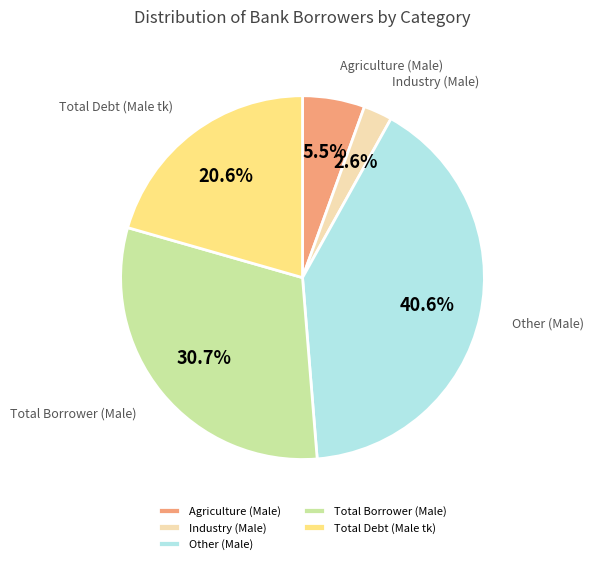

To the nearest percent, what is the average slice percentage?

20%